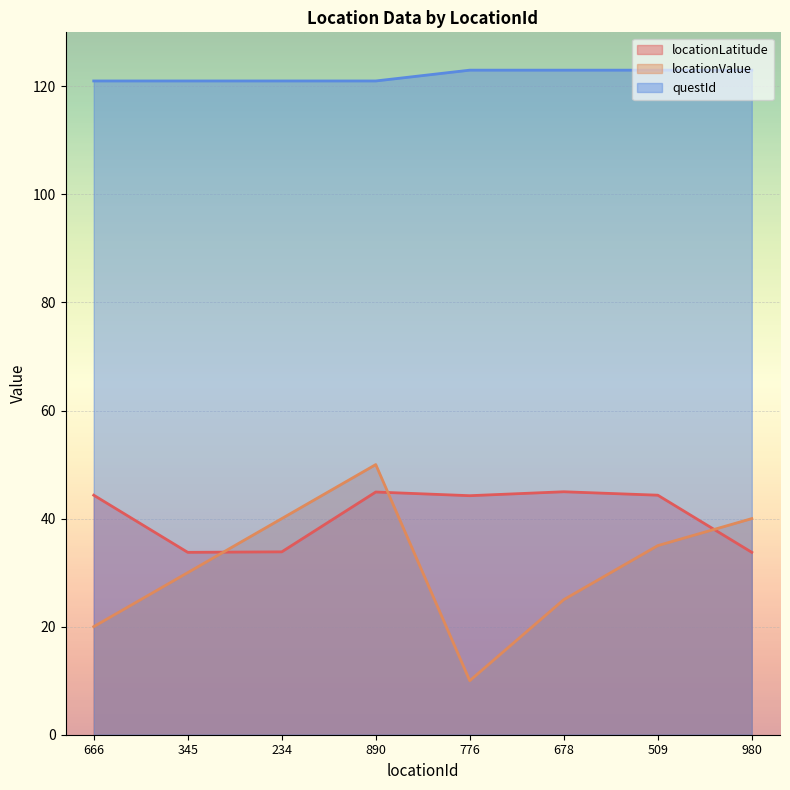

What is the difference between the maximum and second lowest values in the locationValue series?

30.0